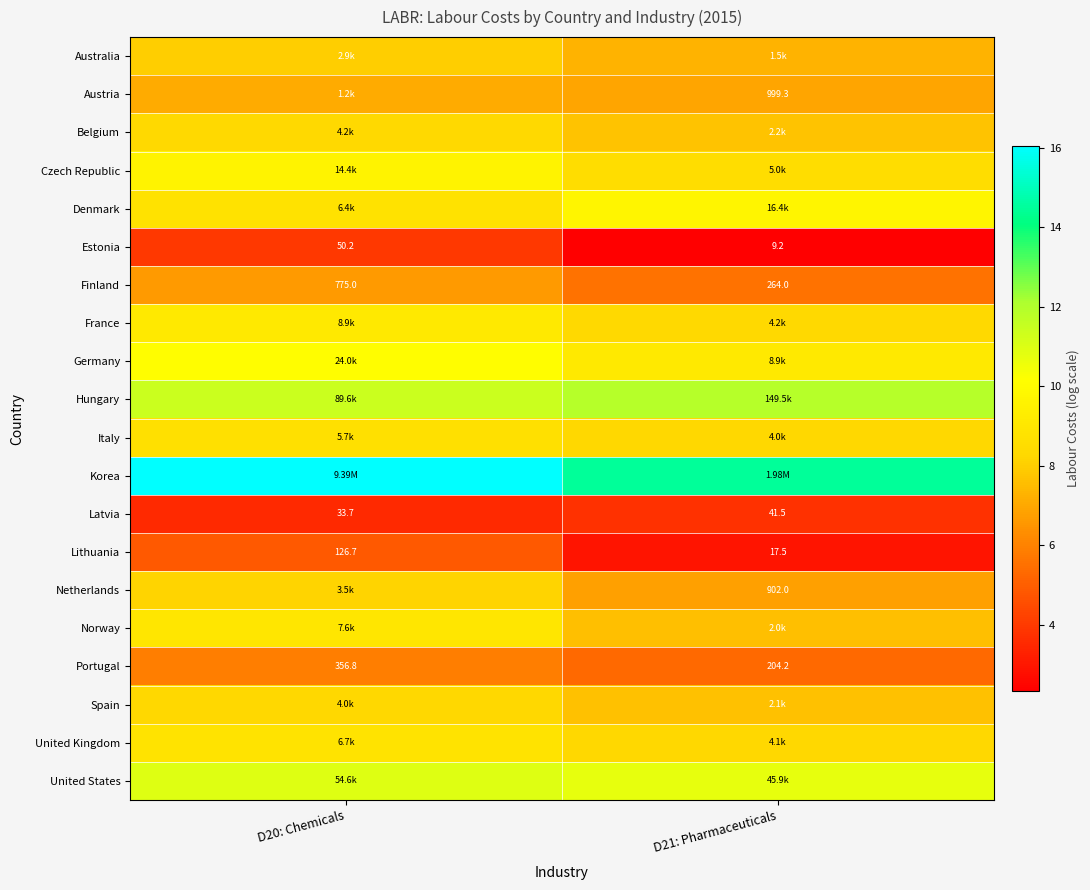

Is the value of United Kingdom at D21: Pharmaceuticals greater than the value of Portugal at D20: Chemicals?

Yes